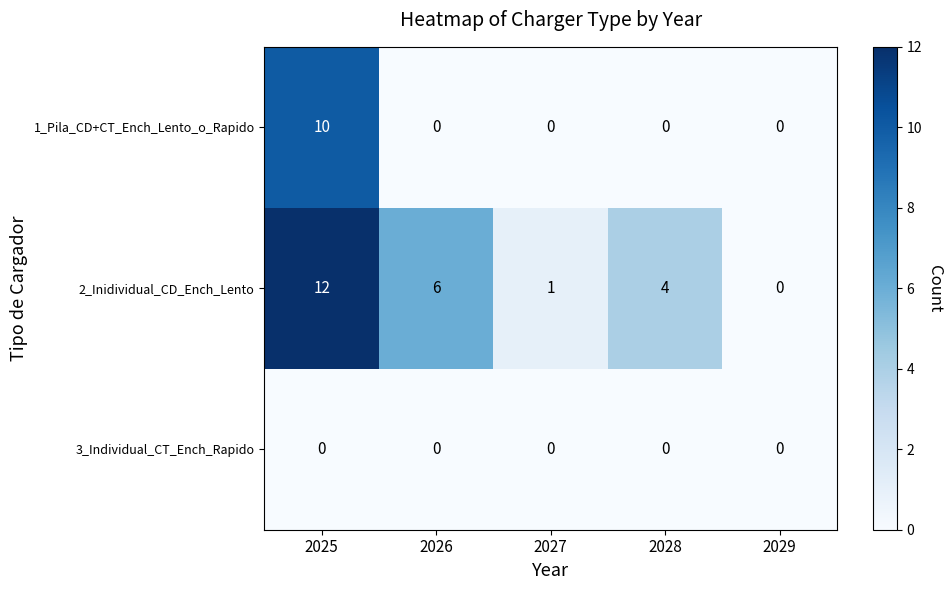

Reading left to right, transcribe all the data shown in this chart.

1_Pila_CD+CT_Ench_Lento_o_Rapido: 2025=10	2026=0	2027=0	2028=0	2029=0
2_Inidividual_CD_Ench_Lento: 2025=12	2026=6	2027=1	2028=4	2029=0
3_Individual_CT_Ench_Rapido: 2025=0	2026=0	2027=0	2028=0	2029=0